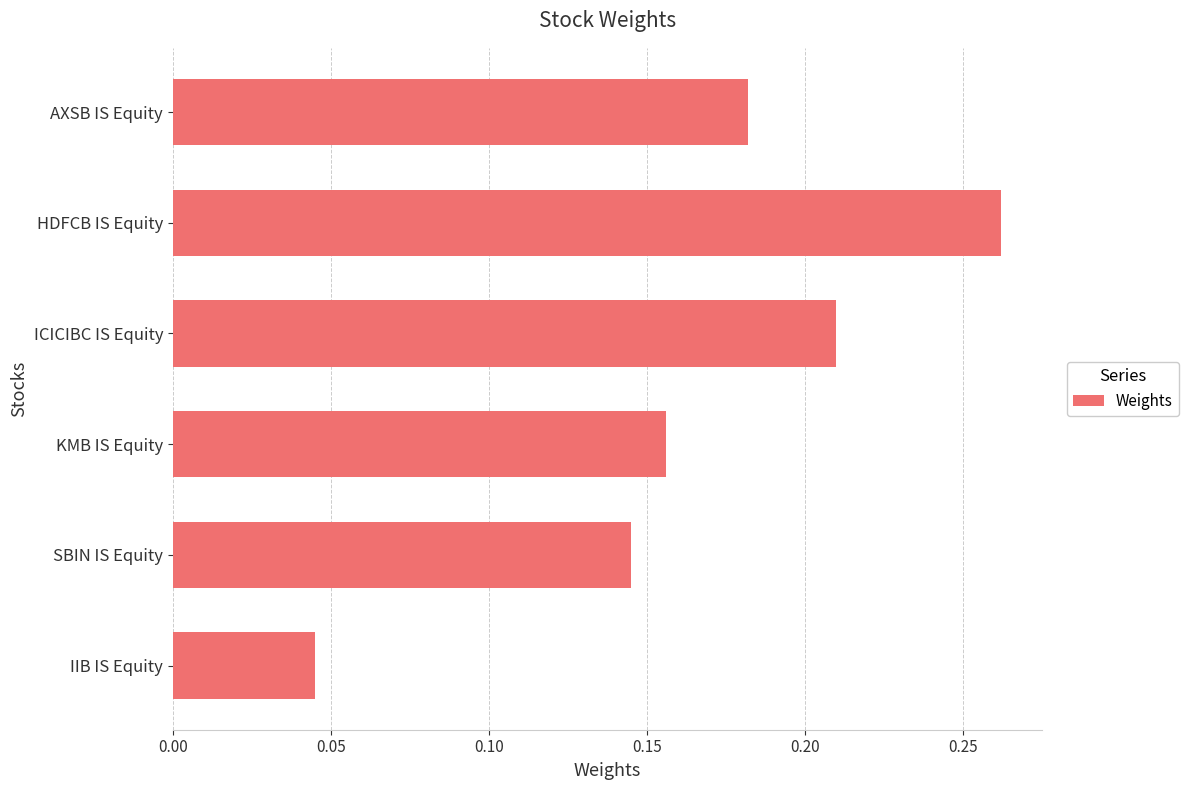

Does the chart contain stacked bars?

No